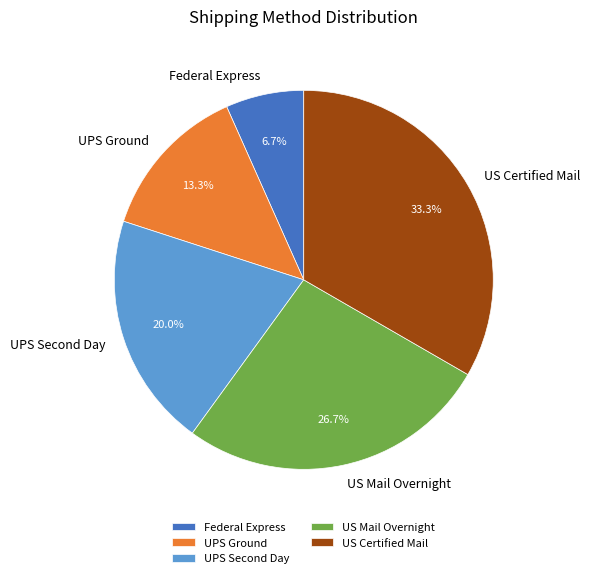

What is the total percentage of US Mail Overnight and US Certified Mail?

60.0%